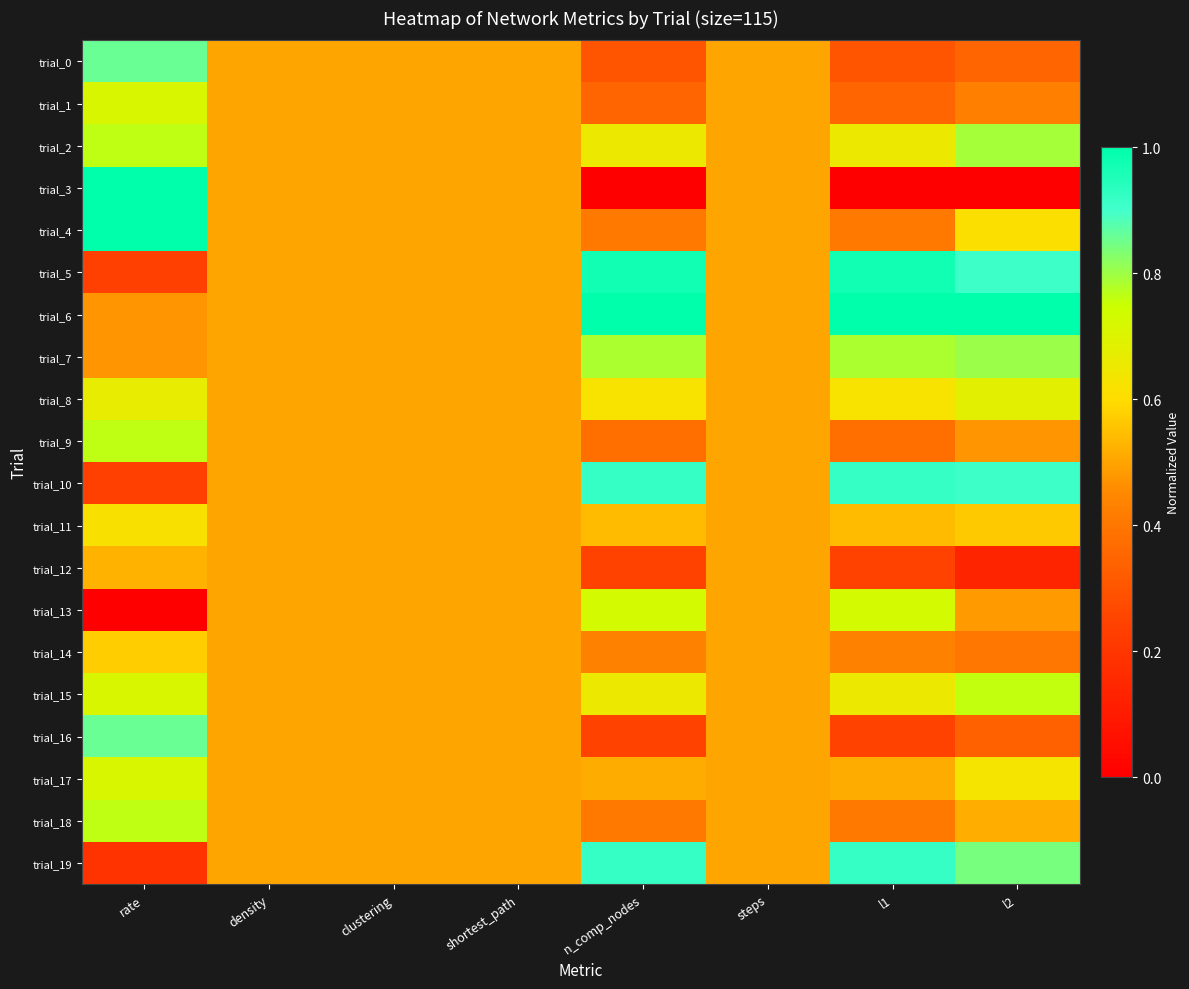

What is the spread (max minus min) of values at n_comp_nodes?

1.0